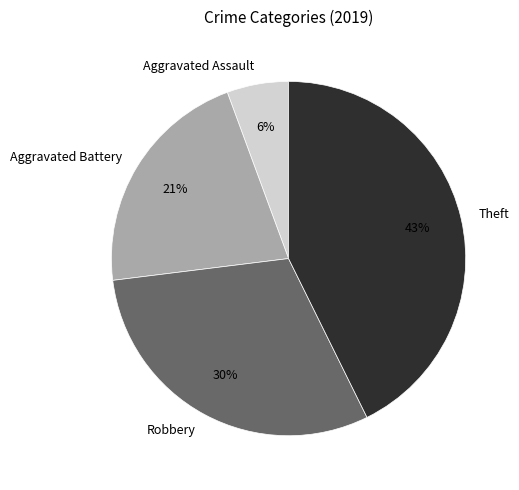

Which slice is the smallest?

Aggravated Assault